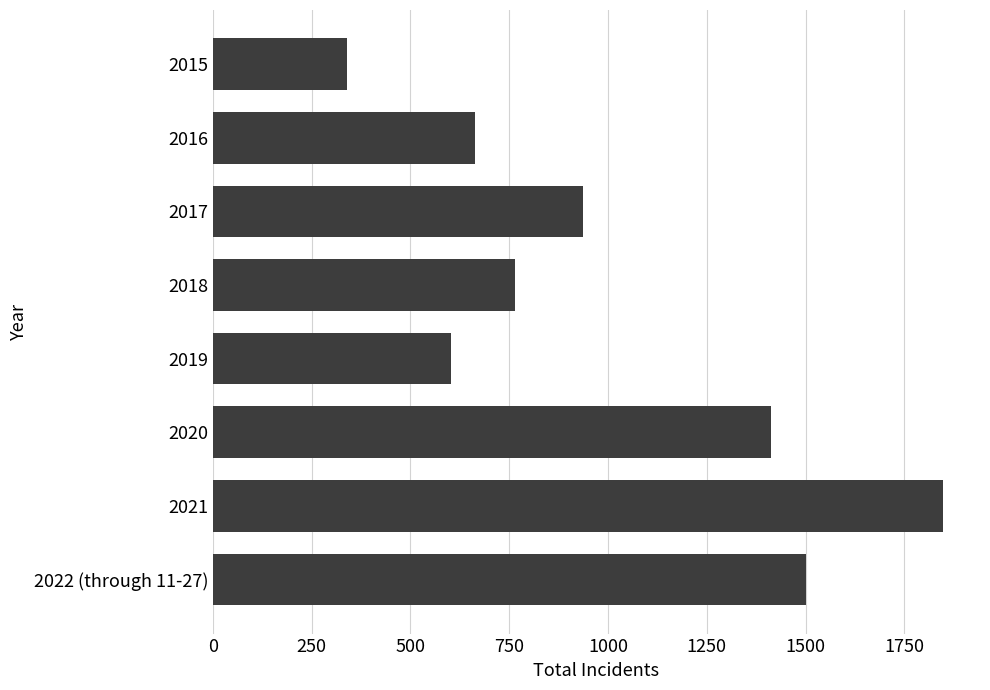

Which category has the highest value across all series?

2021